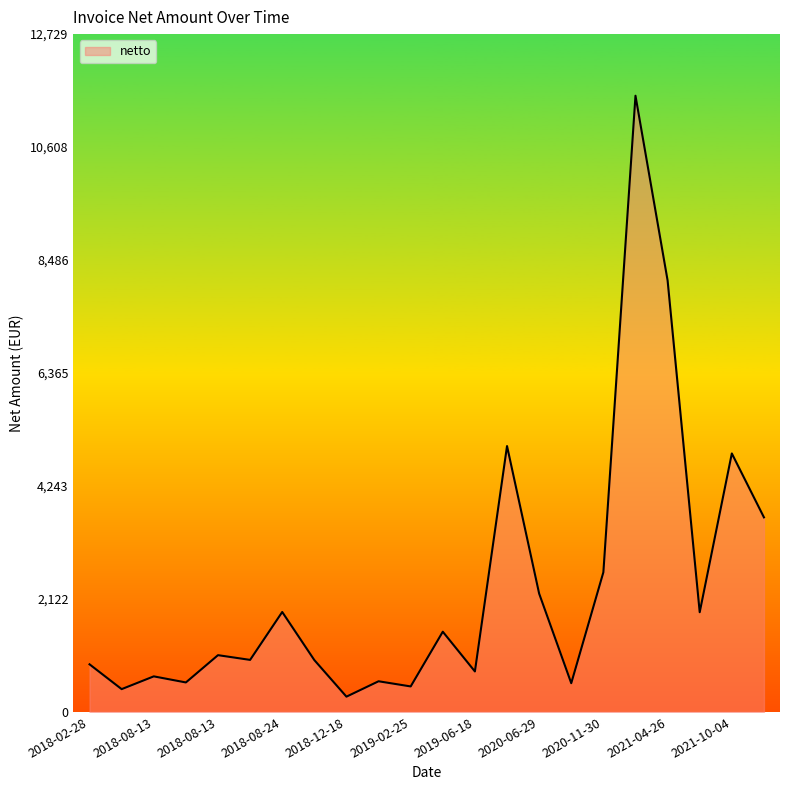

What is the maximum value shown in the chart?

11571.9